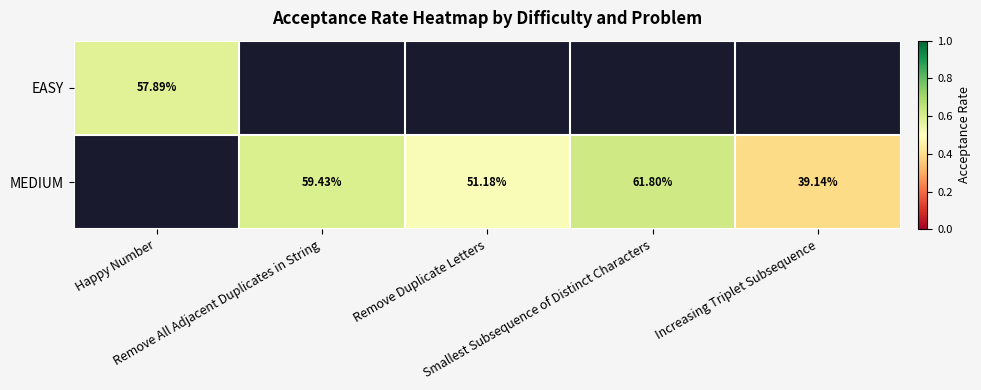

Which series has the largest range (max minus min)?

EASY